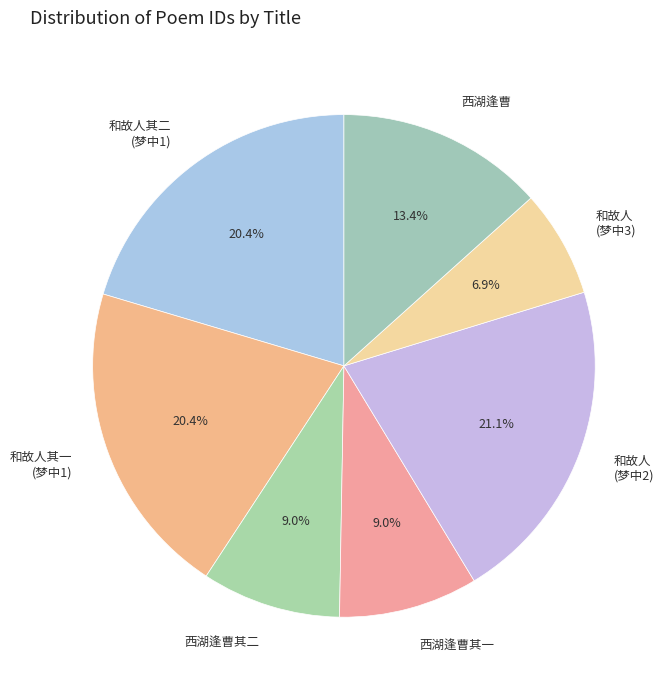

What is the ratio of the value at 和故人其二 (梦中1) to the value at 和故人其一 (梦中1)?

1.0